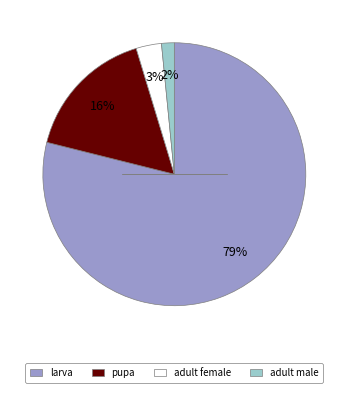

True or false: adult female accounts for 15% of the total.

False